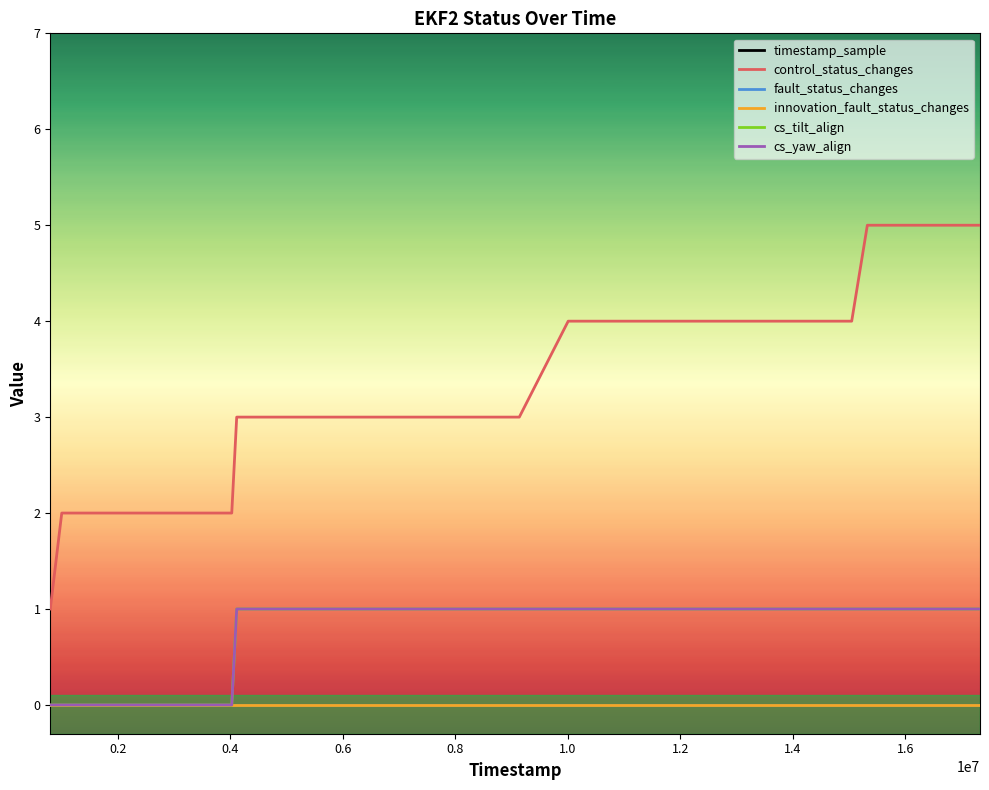

What is the value of the cs_tilt_align point at the 7th from the left?

1